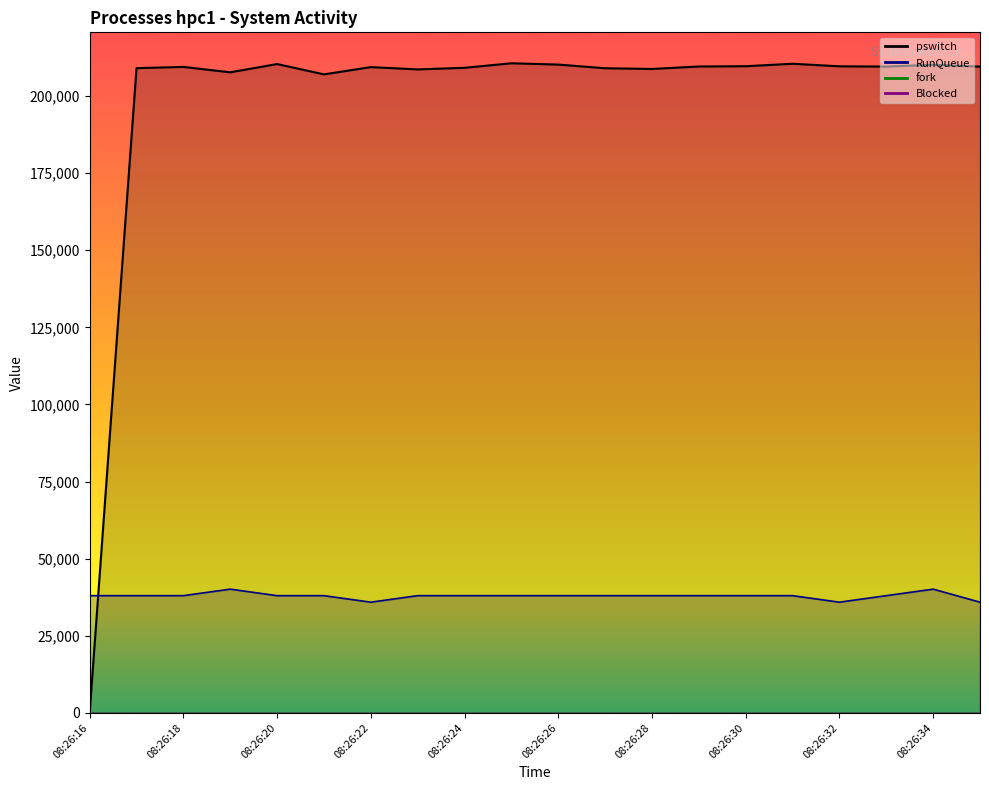

What is the sum of all RunQueue values?

758086.3